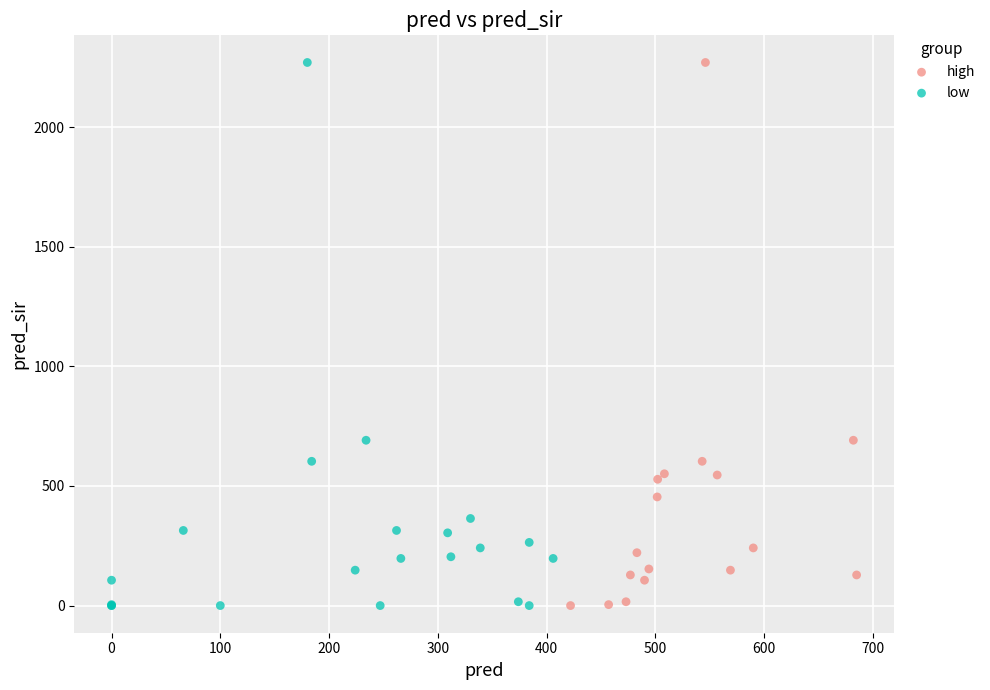

What are all the series names shown in the legend?

high, low